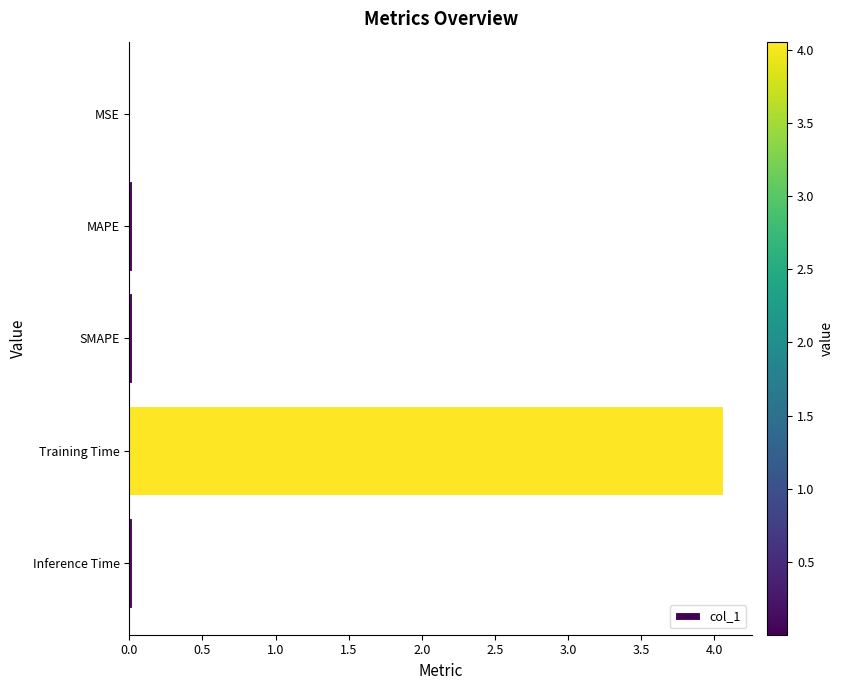

What is the sum of all values?

4.1